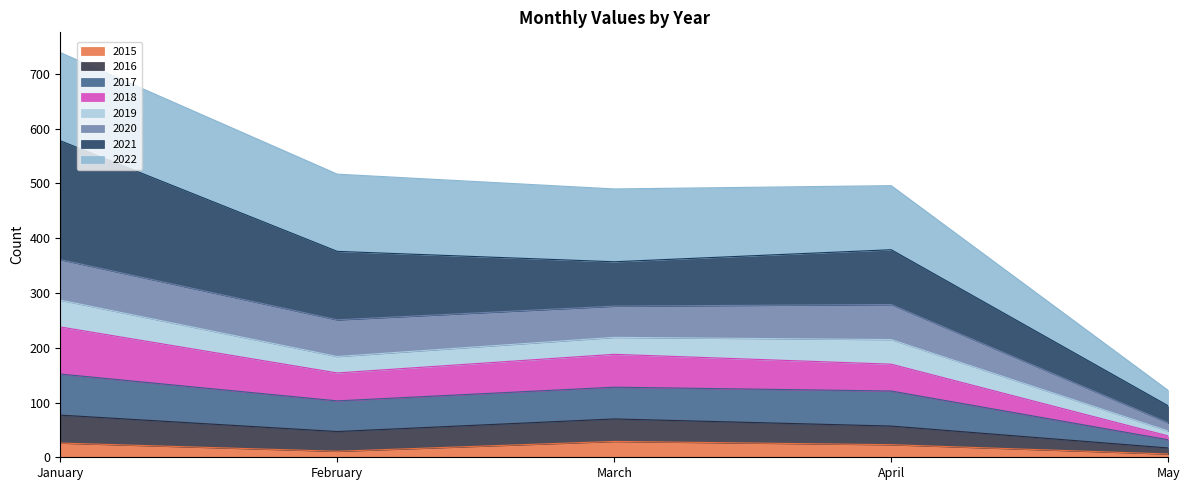

Does the chart display data point markers on the line(s)?

No